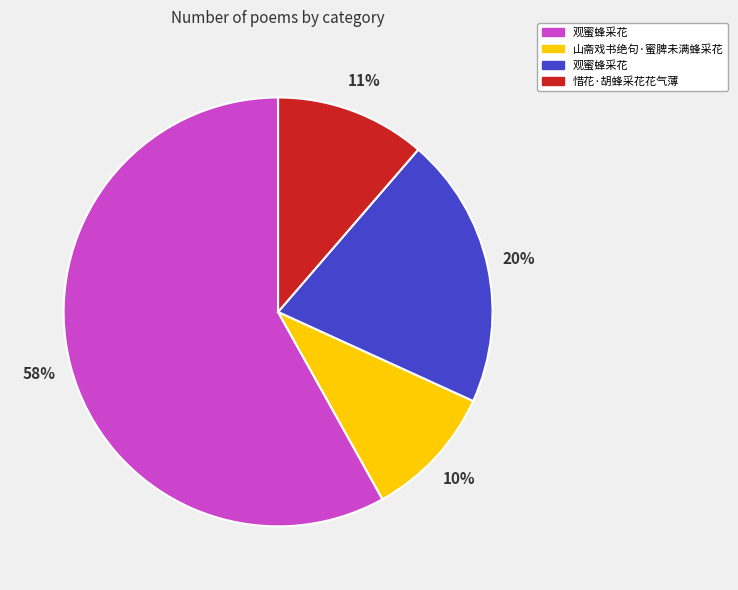

How many slices are in this pie chart?

4